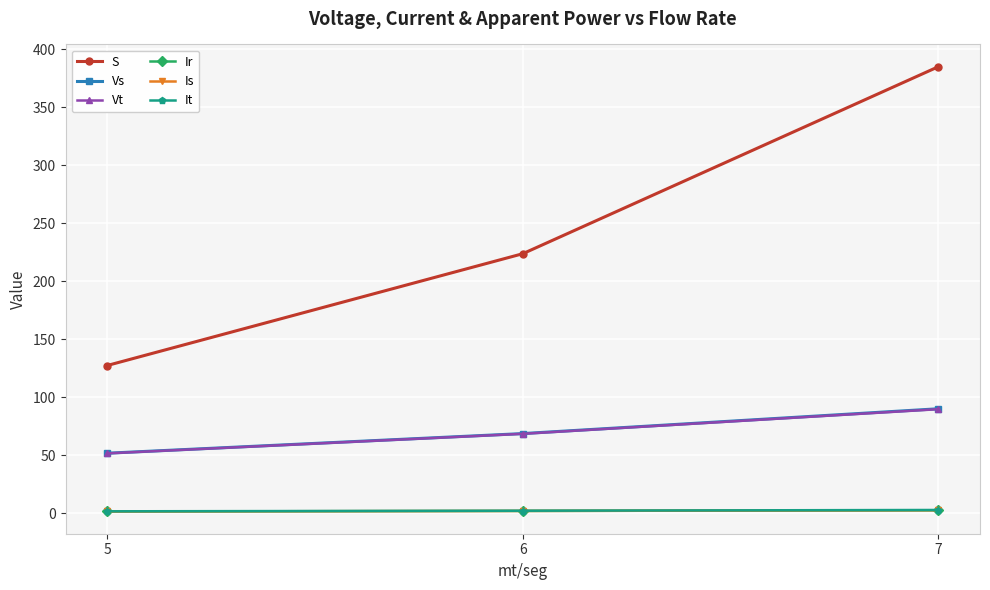

Which series changed the most between 6 and 7?

S